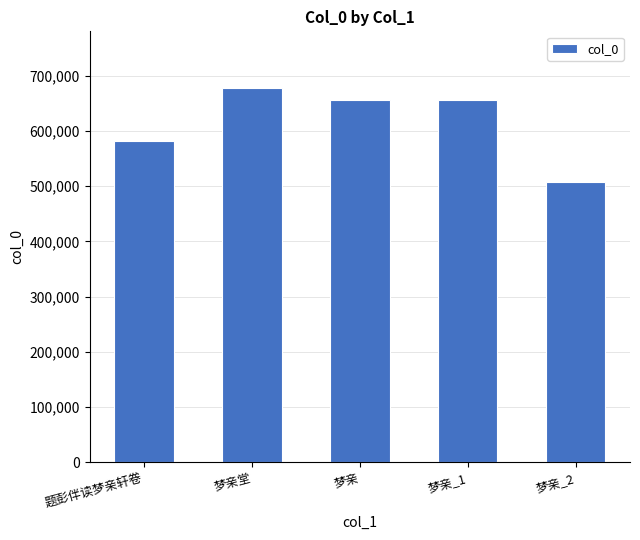

True or false: the data shows 581622 at 题彭伴读梦亲轩卷.

True